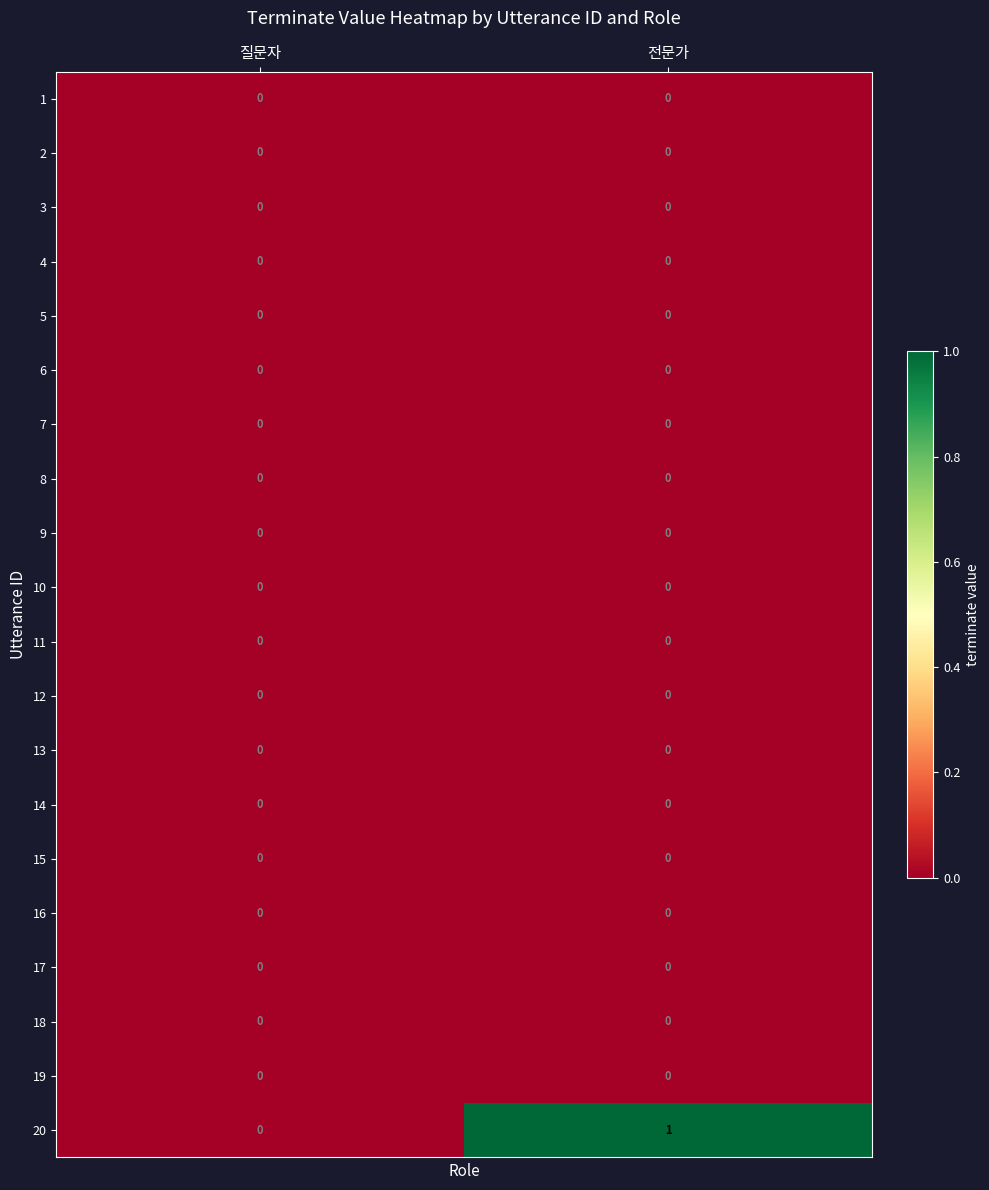

Where is 20 nearest to the value 0?

질문자